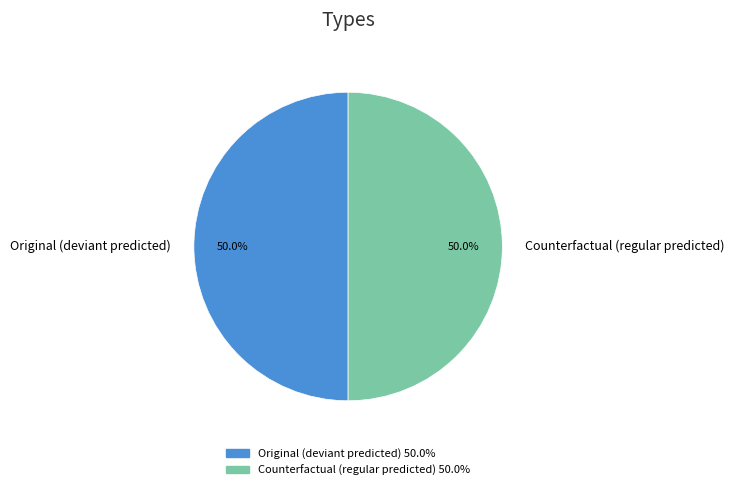

Combined, do Counterfactual (regular predicted) and Original (deviant predicted) account for over 50%?

Yes